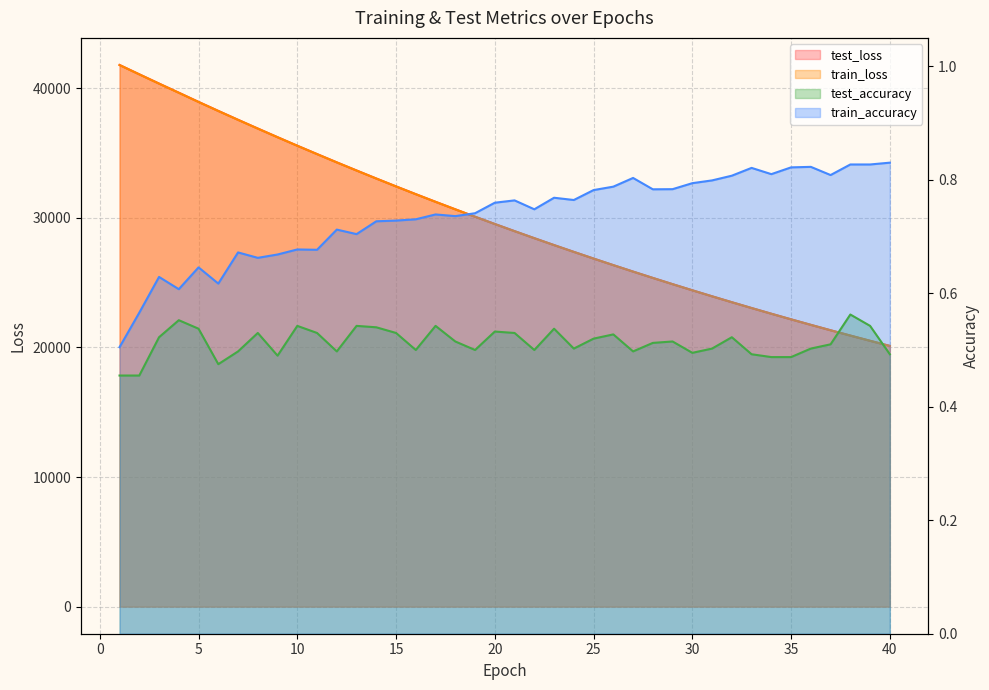

The value of test_loss at 23 is 27903.2. True or false?

True